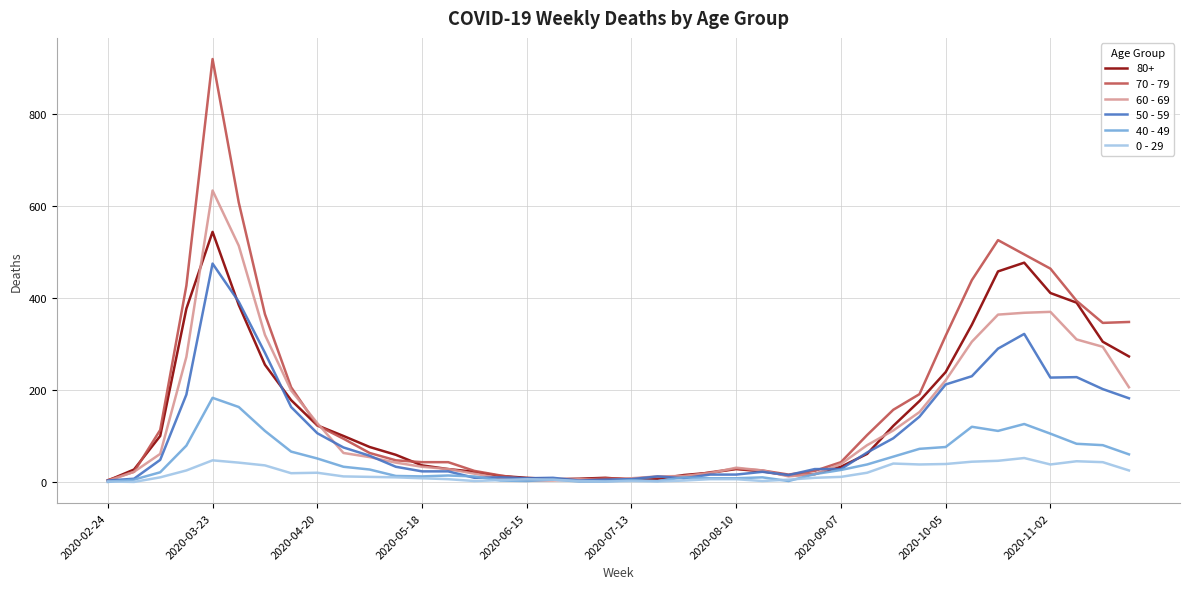

In 60 - 69, how many points are higher than both neighbors (excluding endpoints)?

4